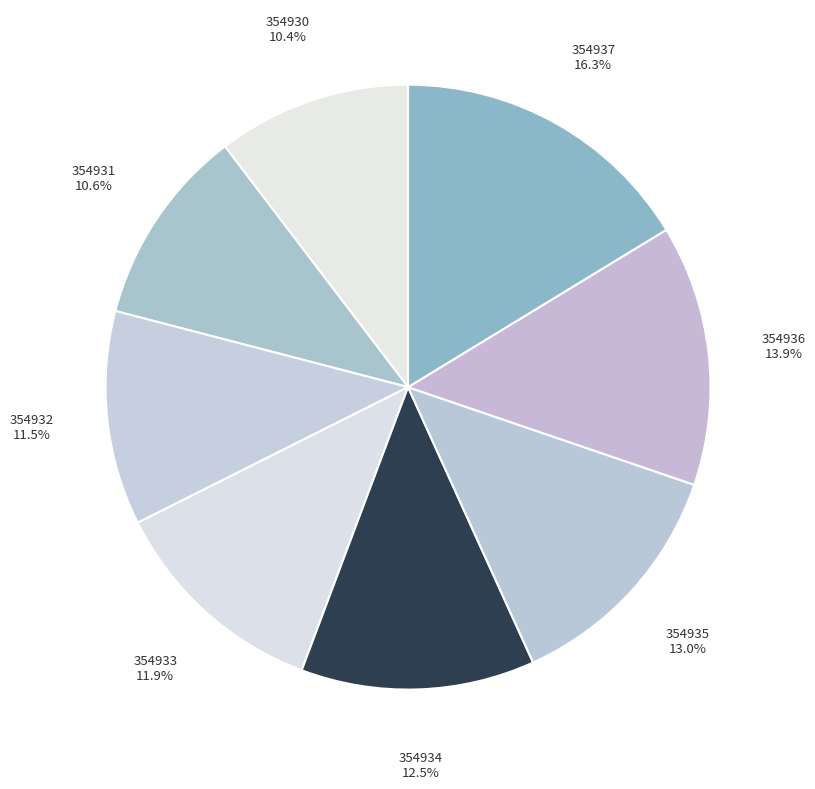

Does any single category account for the majority?

No